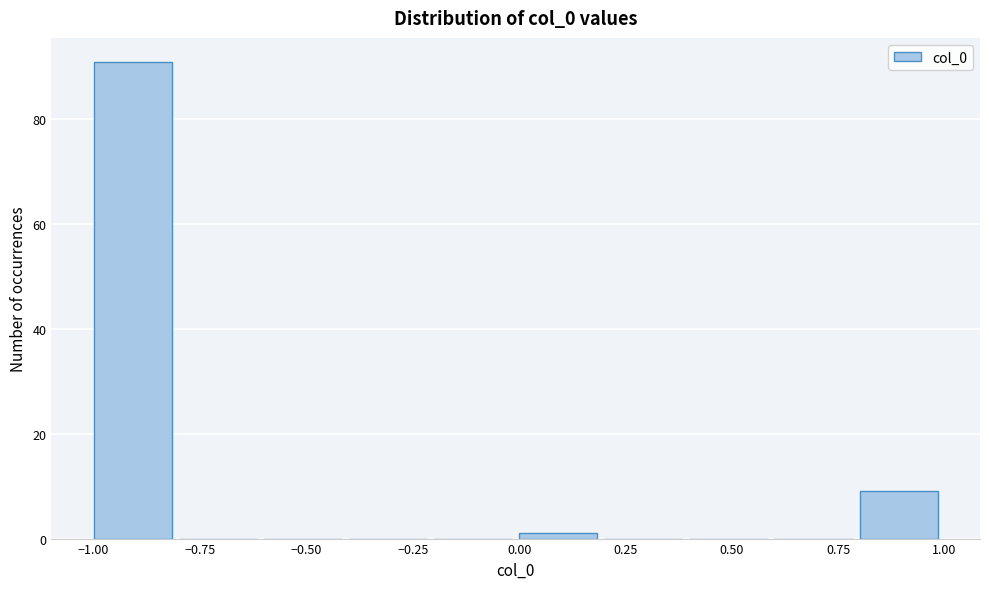

What is the height of the bar covering 0.8 to 1.0 on the x-axis? The values are not printed on the chart, so give them approximately, as read against the axis.

10